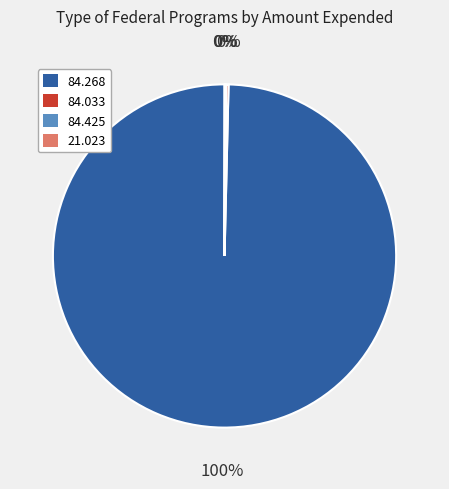

Does any single category account for the majority?

Yes